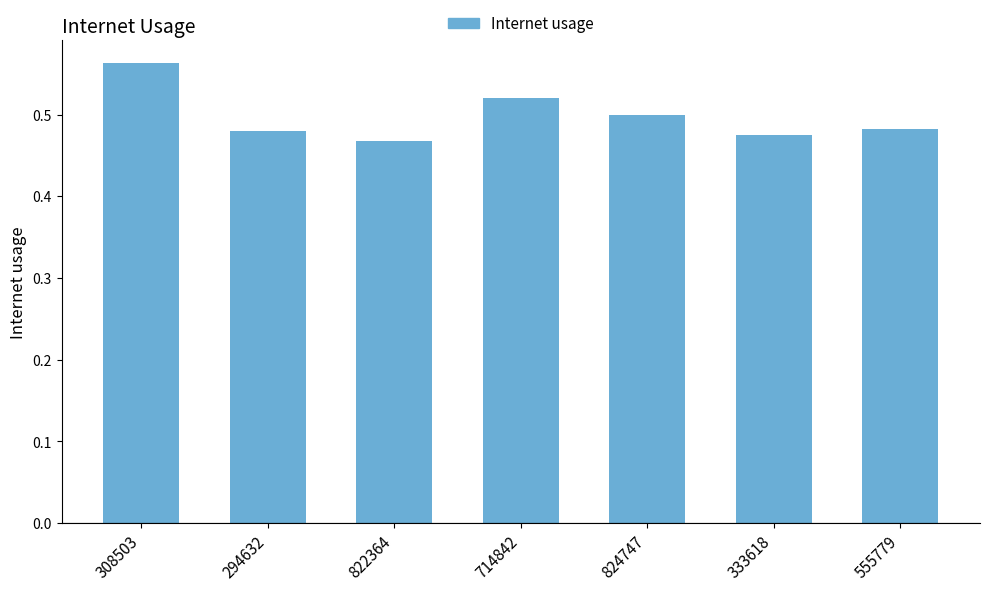

At which category does the chart reach its minimum across all series?

822364